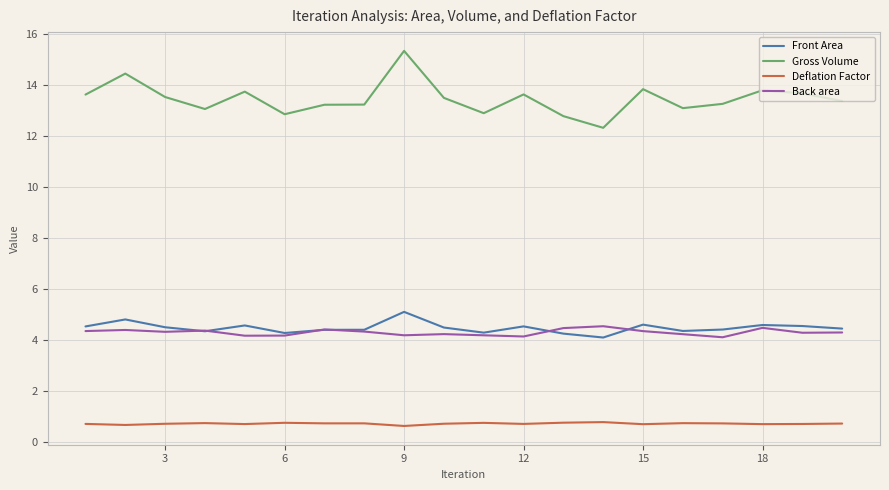

Which series has the largest range (max minus min)?

Gross Volume